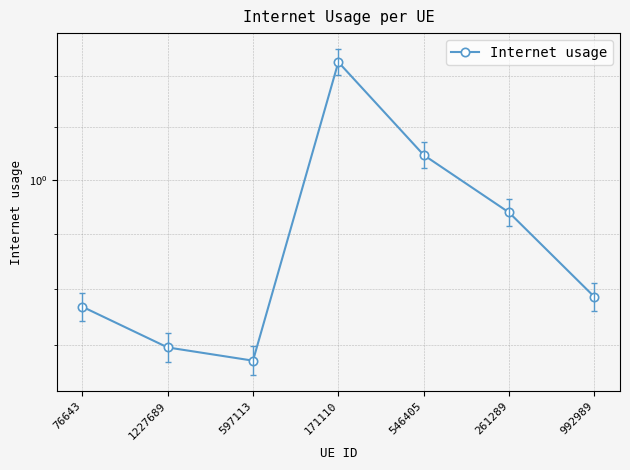

Reading left to right, transcribe all the data shown in this chart.

1.0	0.9	0.9	1.0	1.0	1.0	1.0